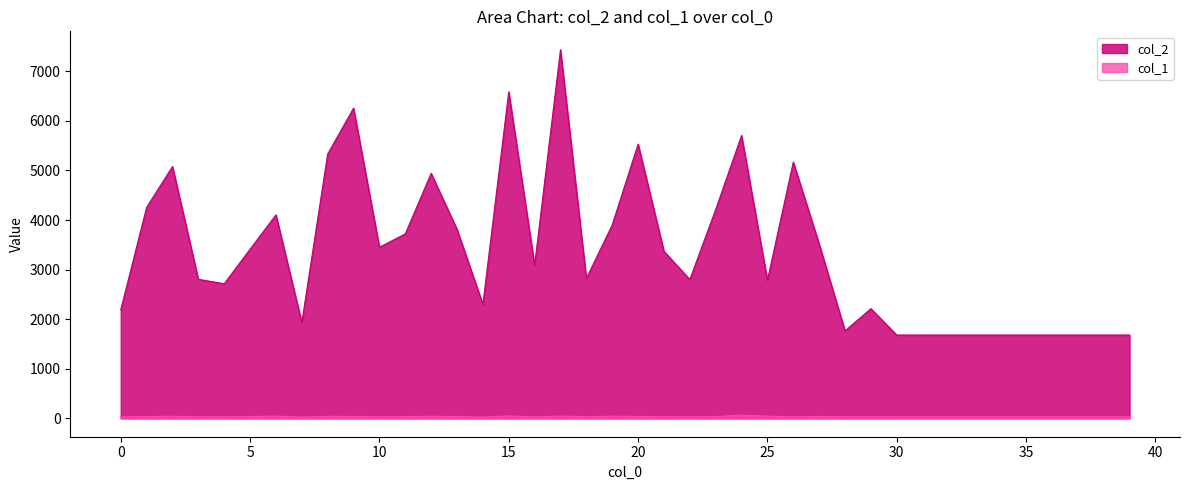

Reading left to right, extract all data points from this chart.

col_2: 2189	4254	5080	2804	2715	3412	4104	1932	5332	6257	3452	3721	4942	3813	2298	6587	3086	7436	2821	3902	5531	3369	2800	4212	5706	2785	5170	3516	1763	2212	1680	1680	1680	1680	1680	1680	1680	1680	1680	1680
col_1: 31	34	41	30	28	34	45	24	39	38	29	35	40	36	23	47	26	45	31	42	37	32	29	32	65	42	31	36	32	31	30	30	30	30	30	30	30	30	30	30